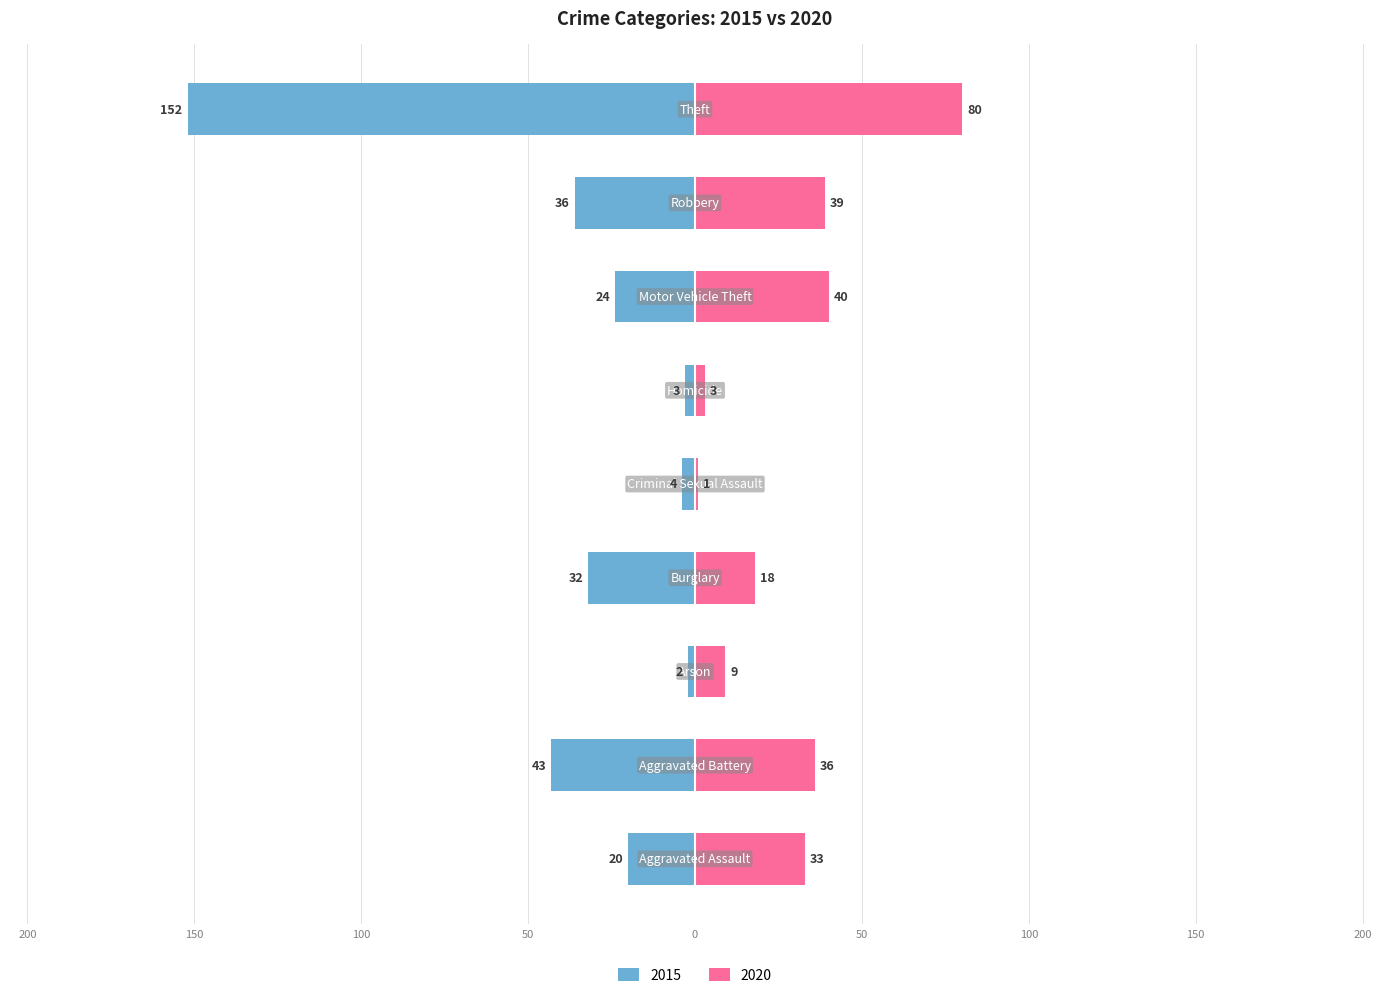

Is it true that 2015 equals -50 at Burglary?

False